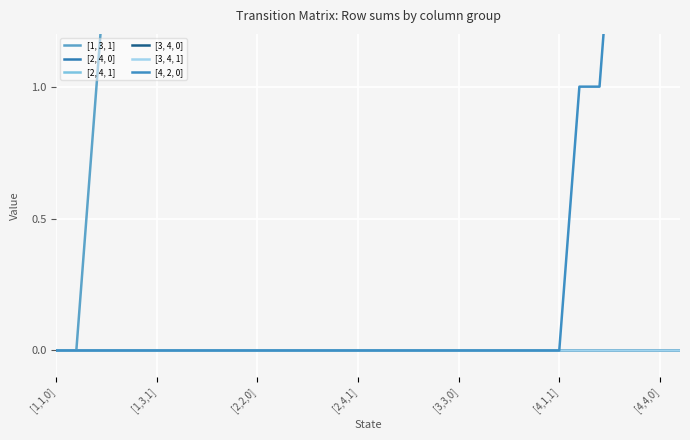

Which series has the widest spread of values?

[4, 2, 0]